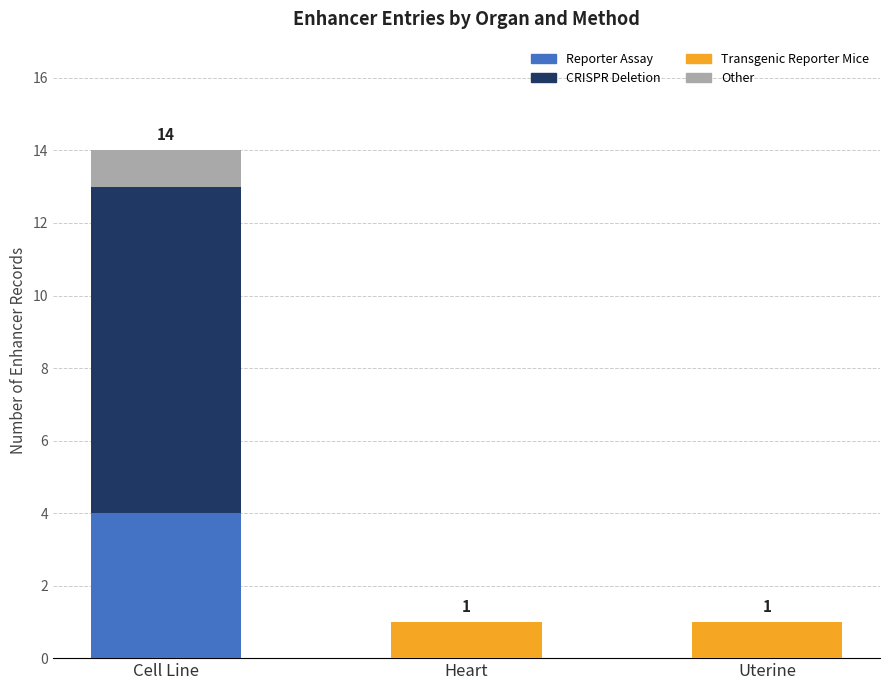

What is the total value across all series at Cell Line?

14